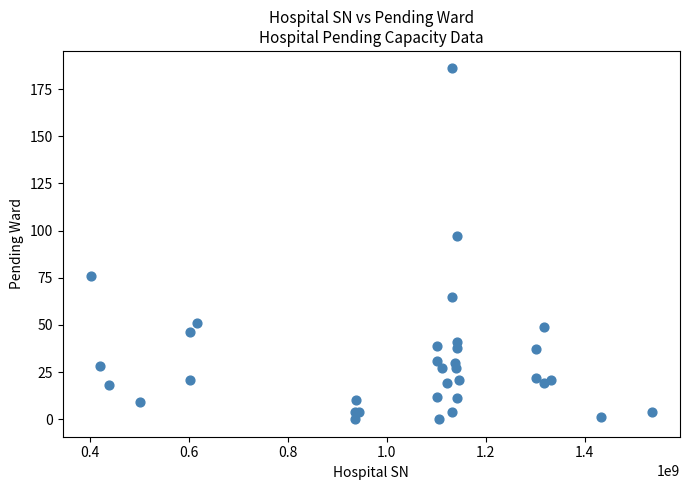

What Y value in the scatter plot is closest to 93?

97